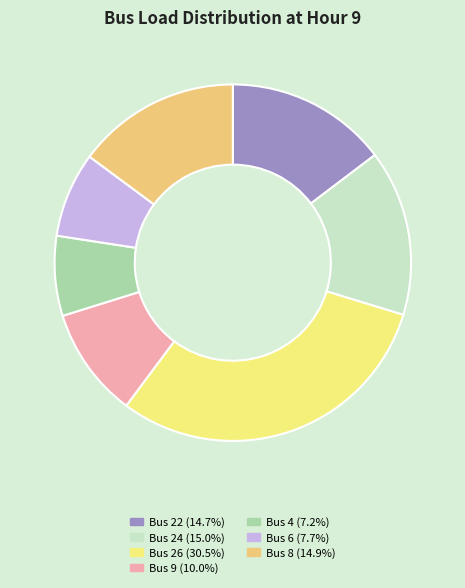

How many segments does this pie chart have?

7